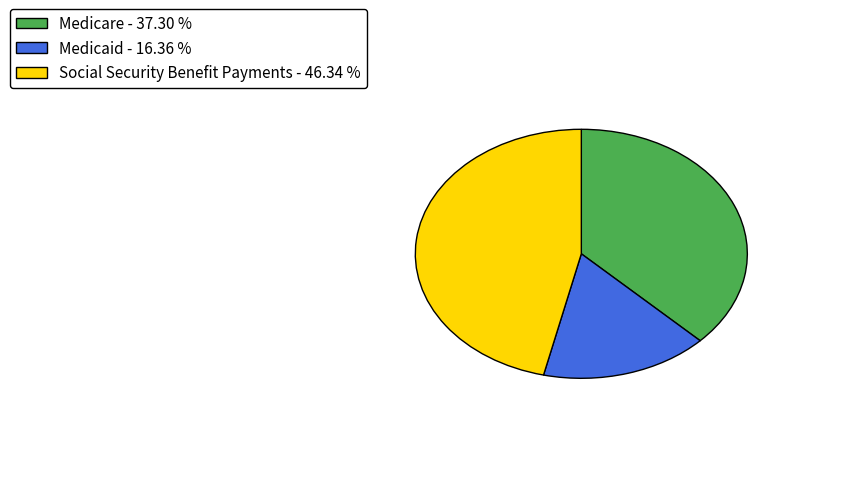

Count the number of slices in the pie.

3